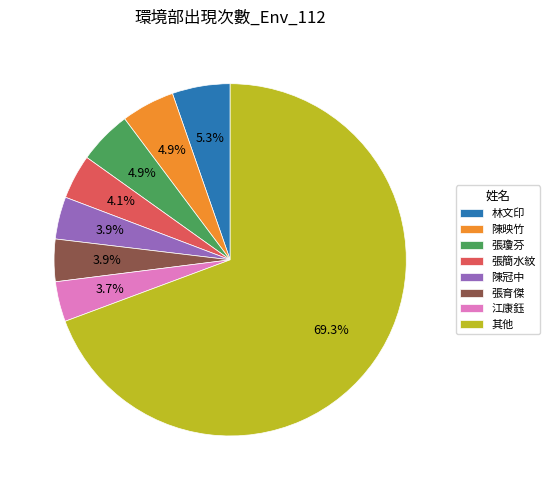

How much of the chart is everything except 張瓊芬?

95.1%